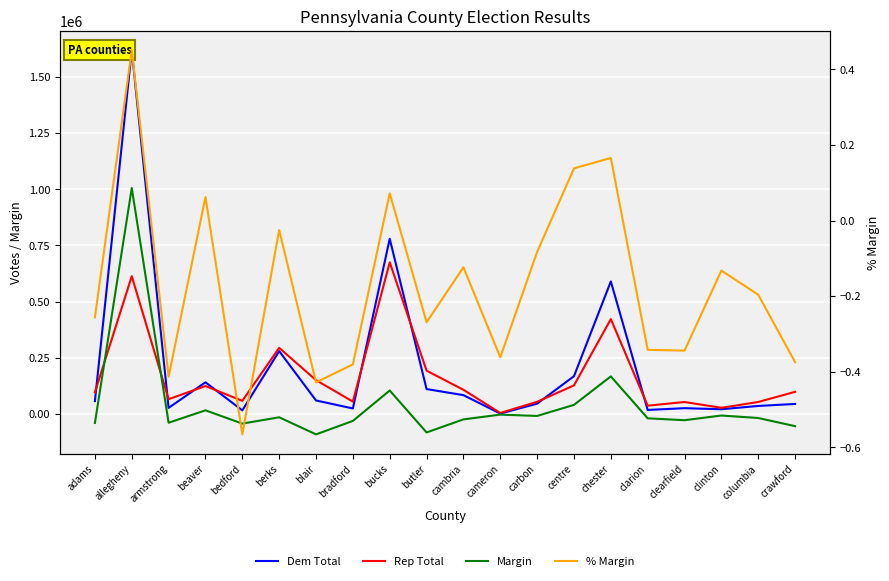

Is the value of Dem Total at cameron greater than the value of Rep Total at allegheny?

No